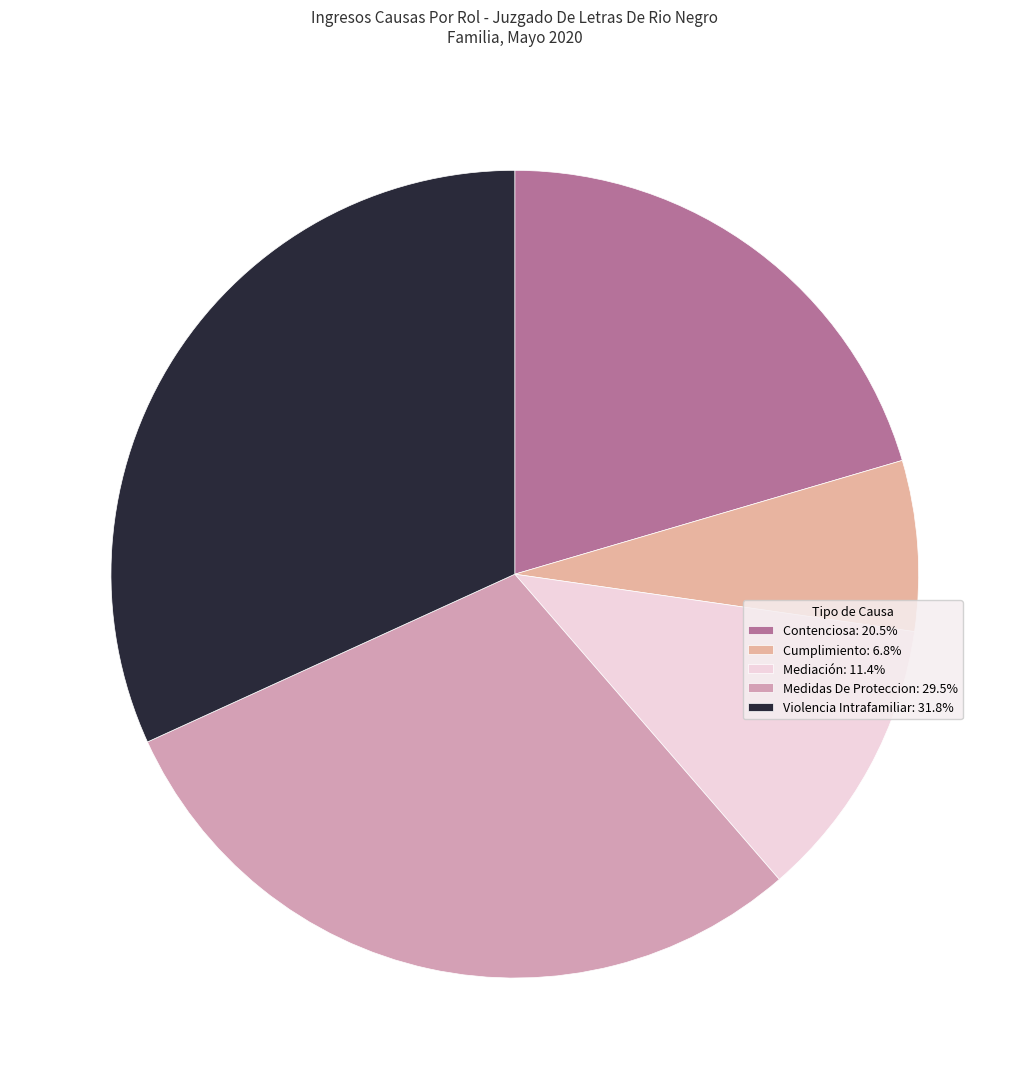

True or false: Contenciosa accounts for 20% of the total.

True